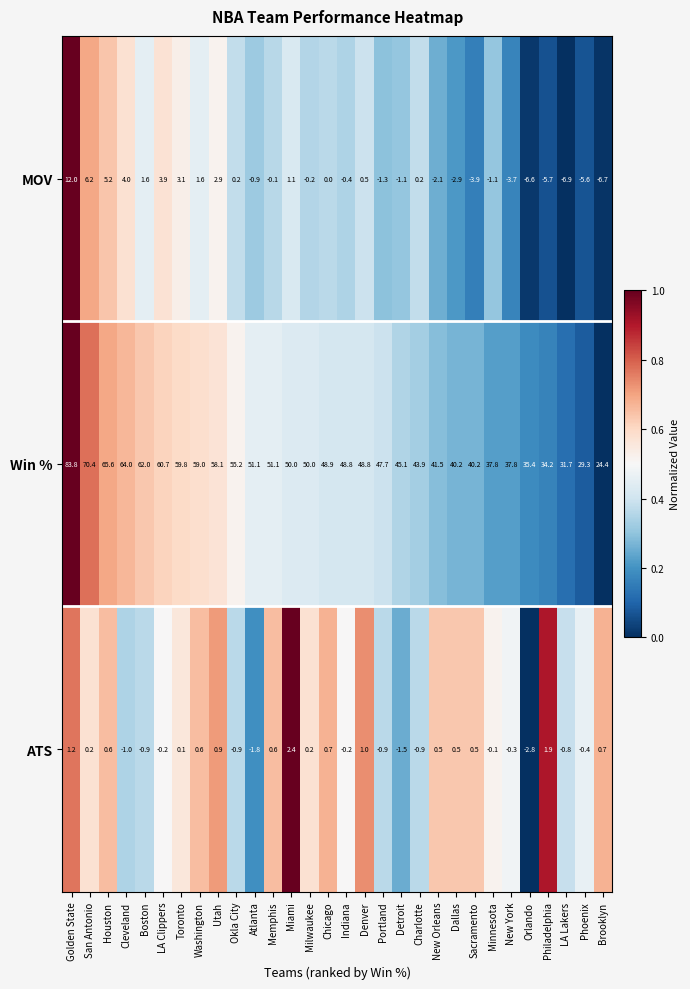

Which series has the widest spread of values?

Win %